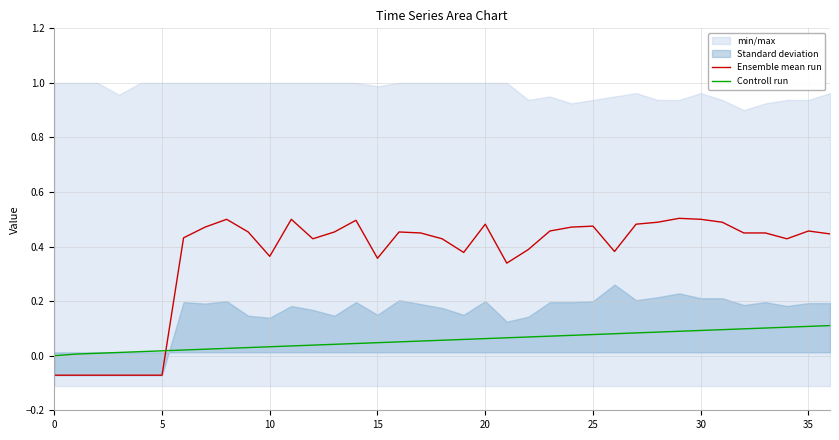

What is the value of the Controll run point at the 18th from the left?

0.1